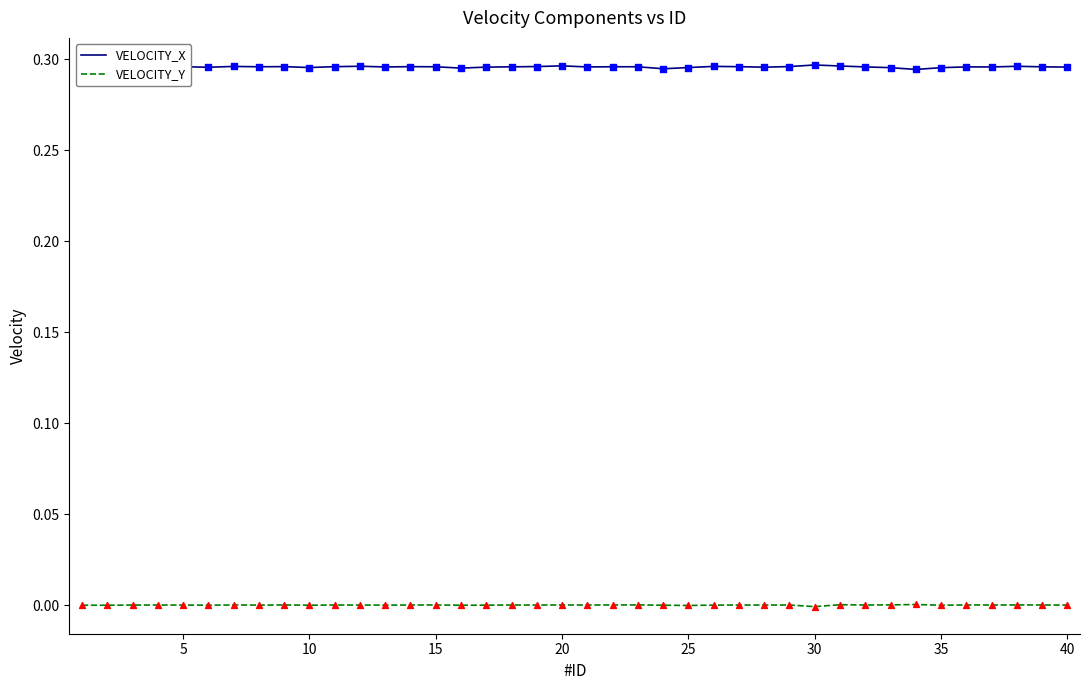

Which series has the largest total across all categories?

VELOCITY_X